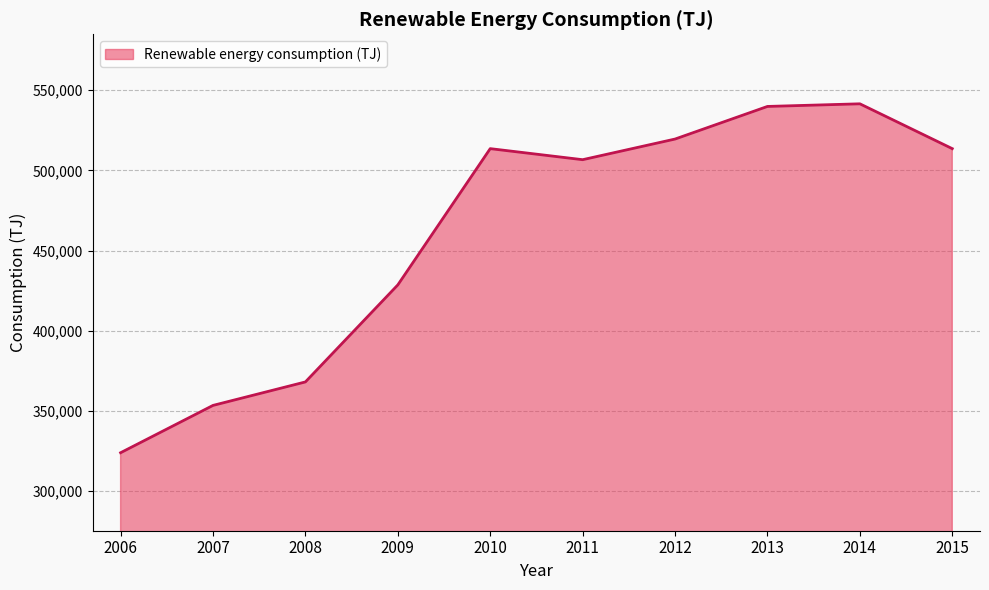

What is the difference between the values at 2014 and 2008?

173335.1